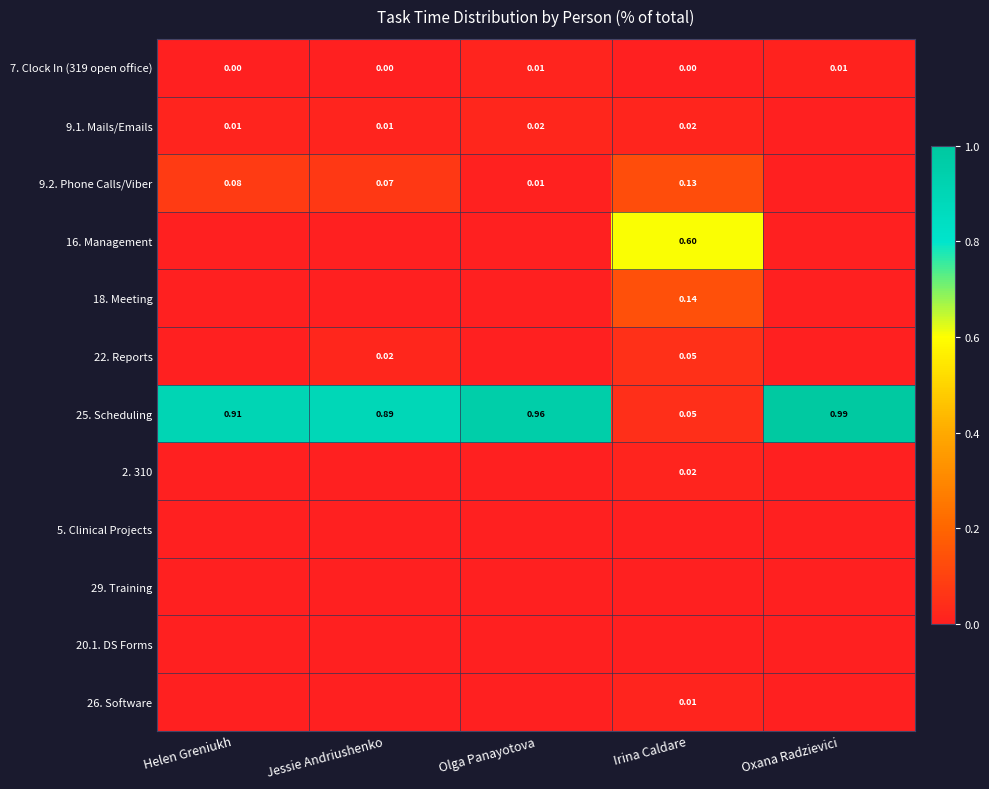

What is the maximum value shown in the chart?

1.0